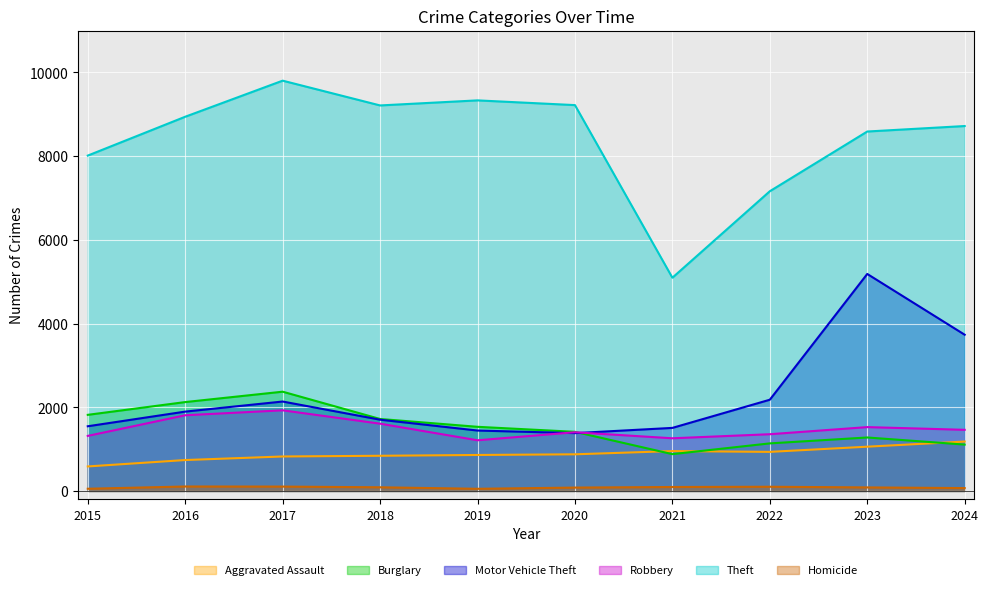

What is the average value of the Homicide series?

83